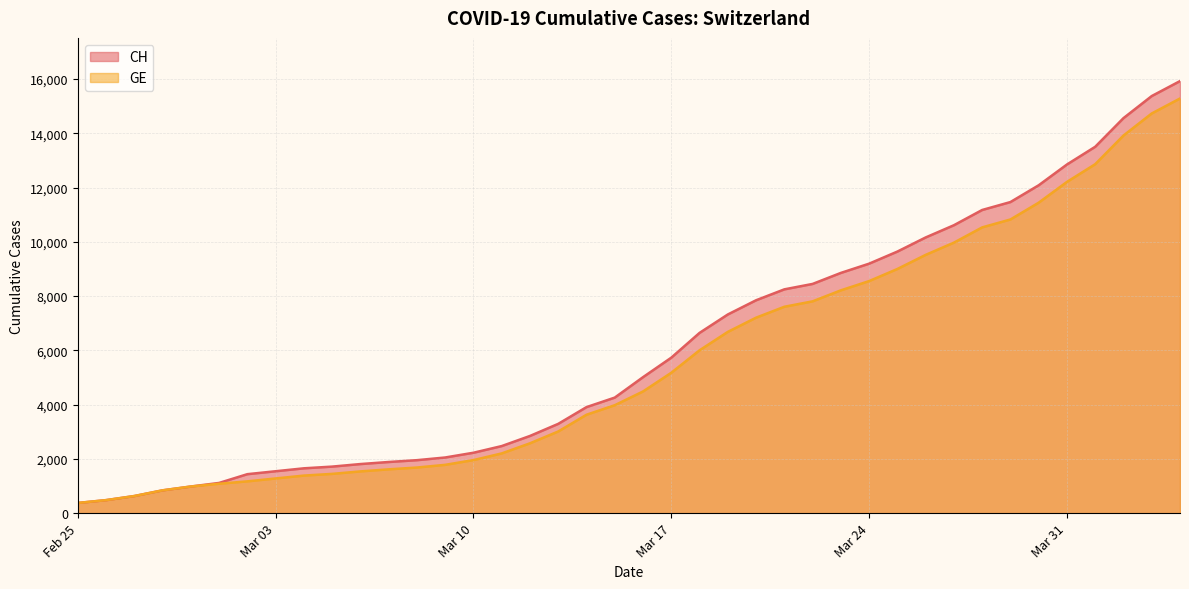

What is the minimum value shown in the chart?

375